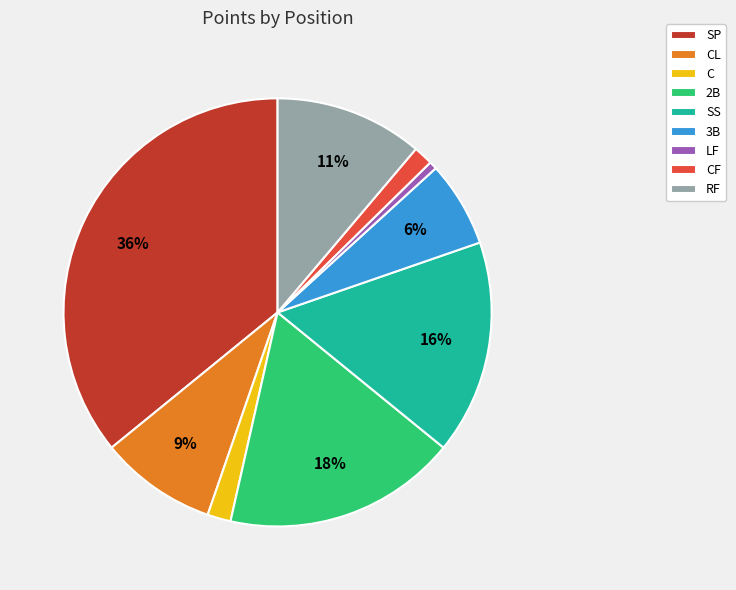

Between SS and RF, which is larger?

SS